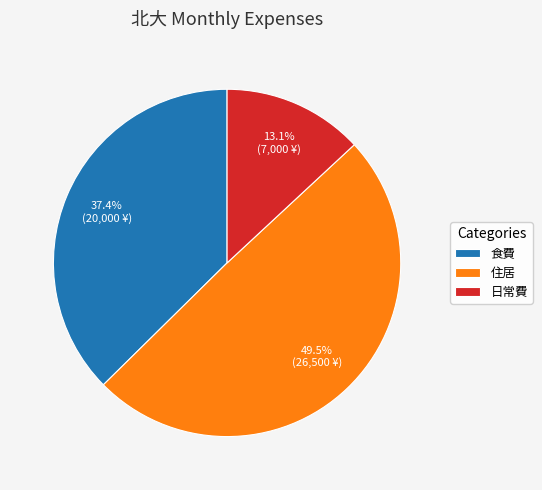

Is 食費 the majority of the pie?

No